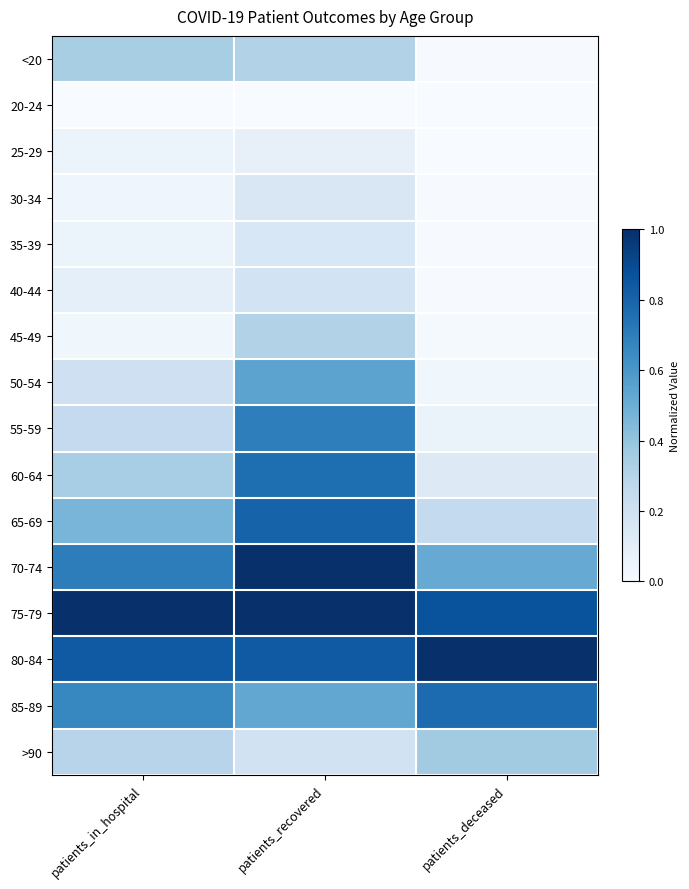

List the series in order of their peak value, highest first.

75-79, 80-84, 70-74, 65-69, 85-89, 60-64, 55-59, 50-54, >90, <20, 45-49, 40-44, 35-39, 30-34, 25-29, 20-24